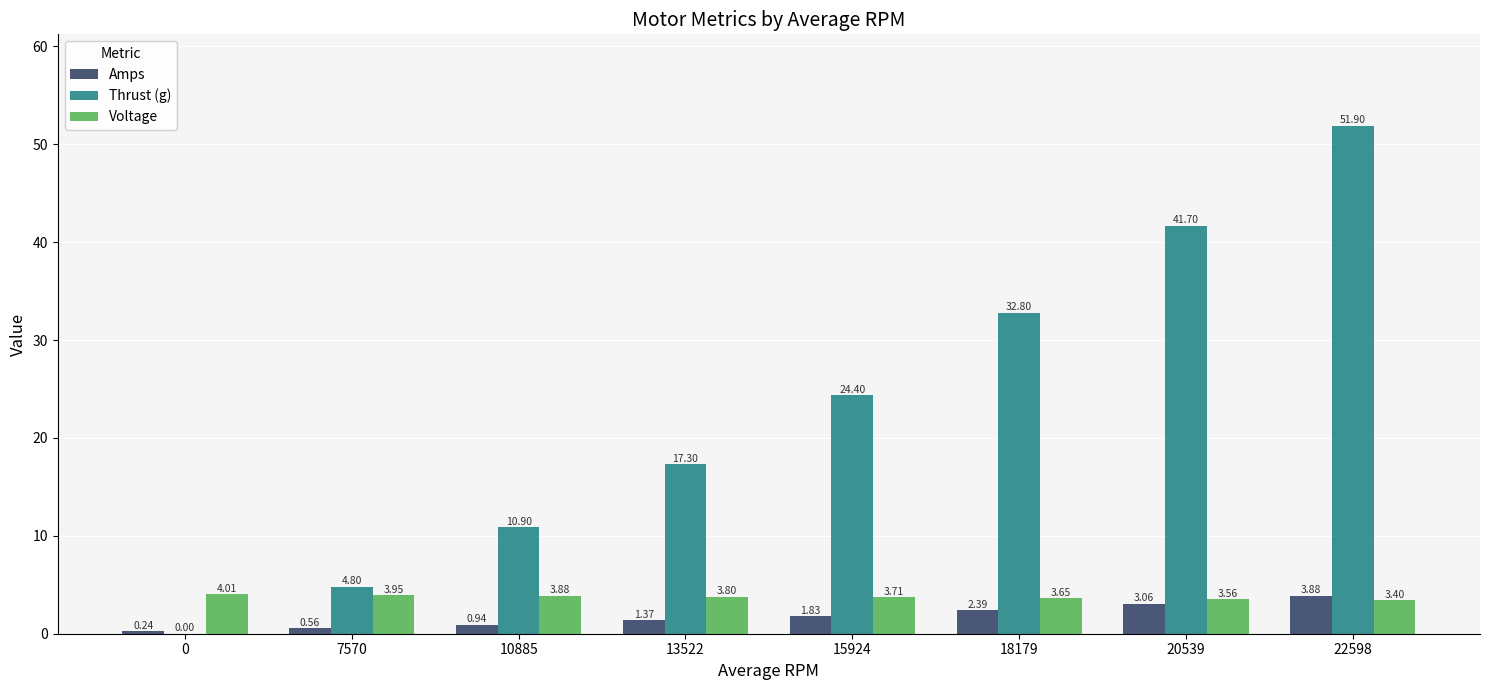

What is the difference between the Amps values at 0 and 13522?

1.1